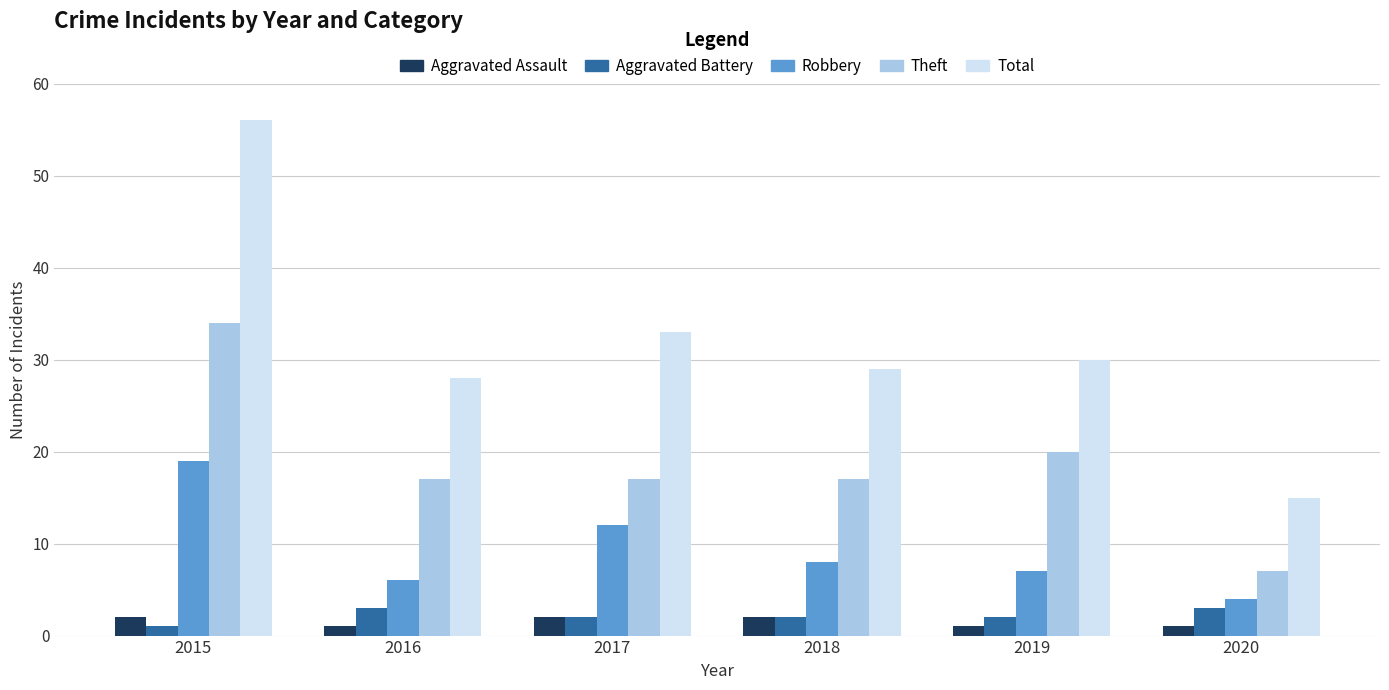

Are the bars horizontal?

No